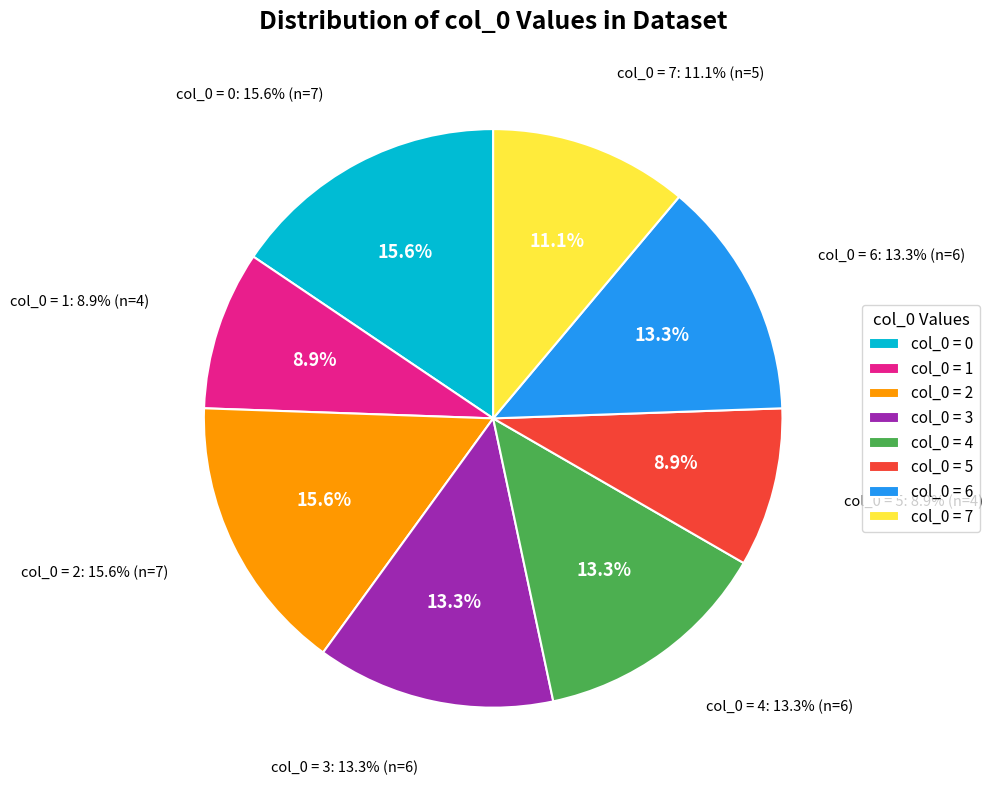

Do 21 and 17 together represent more than half of the pie?

No